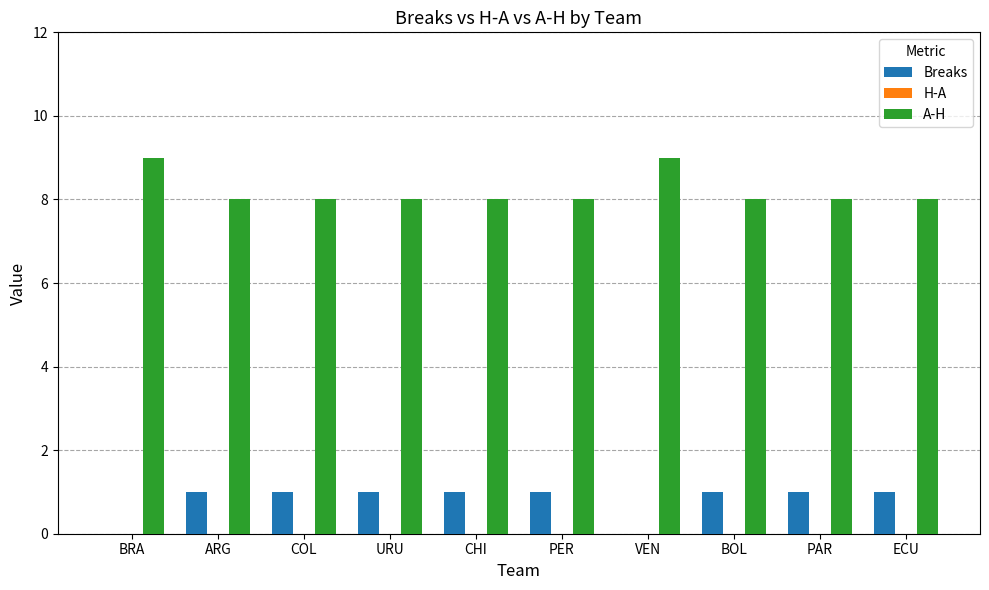

What is the greatest value displayed?

9